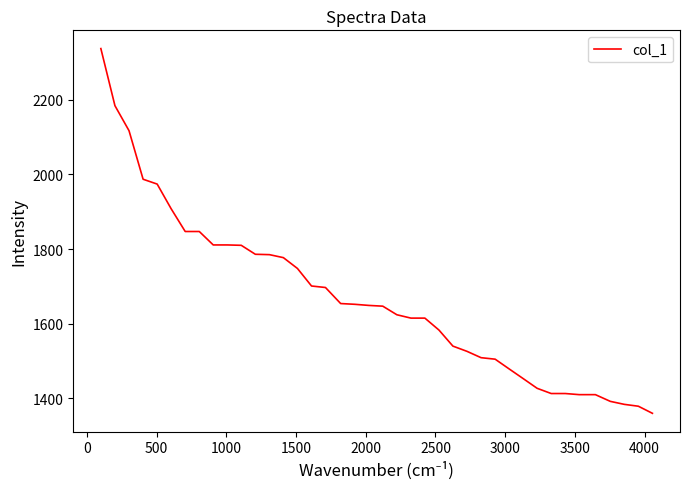

What is the maximum value shown in the chart?

2337